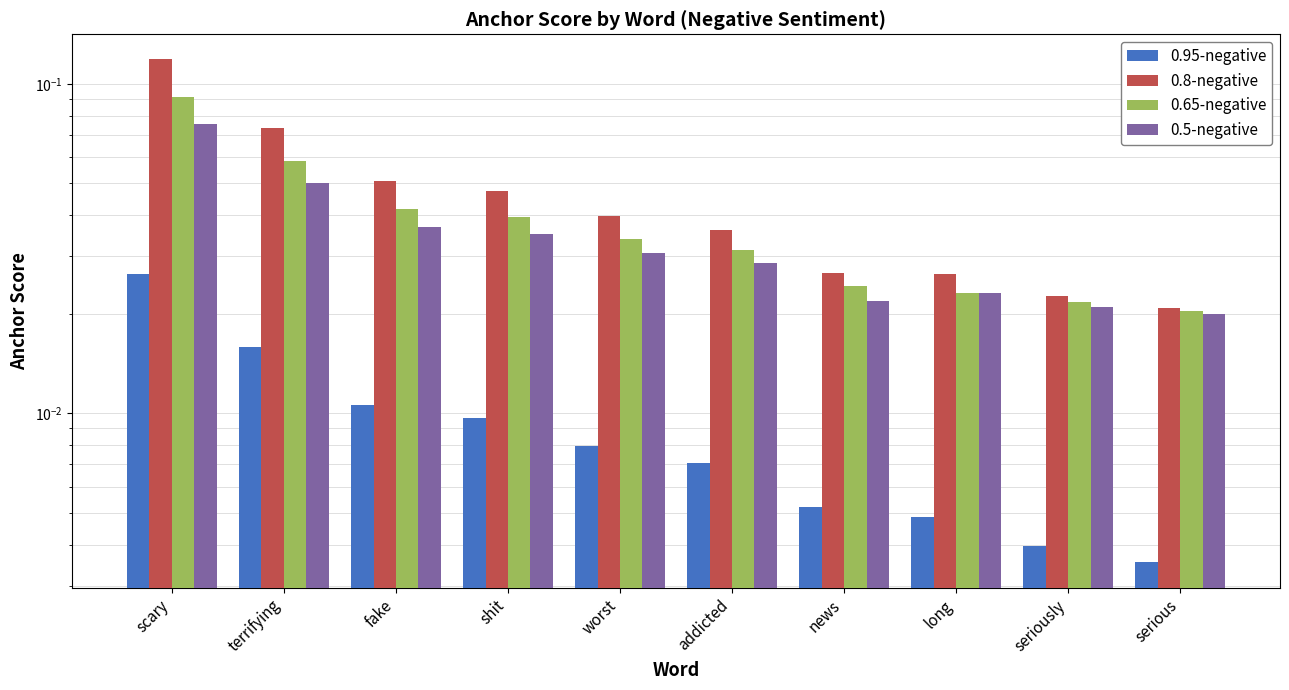

What position from the left is serious?

10